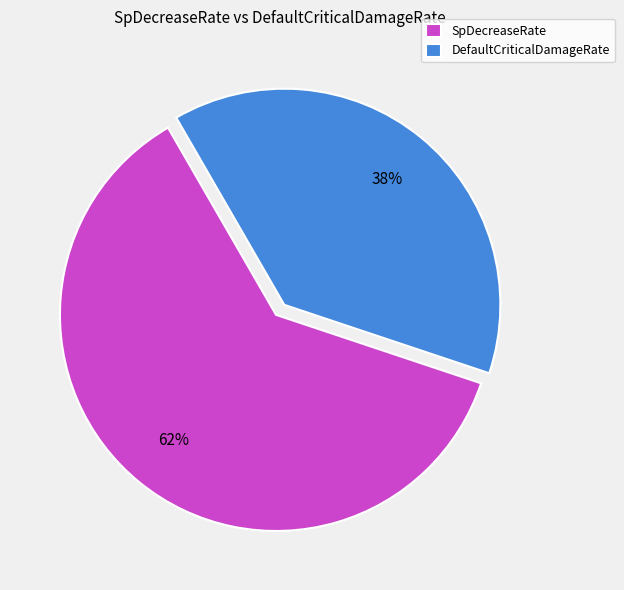

What is the largest slice in the pie chart?

SpDecreaseRate